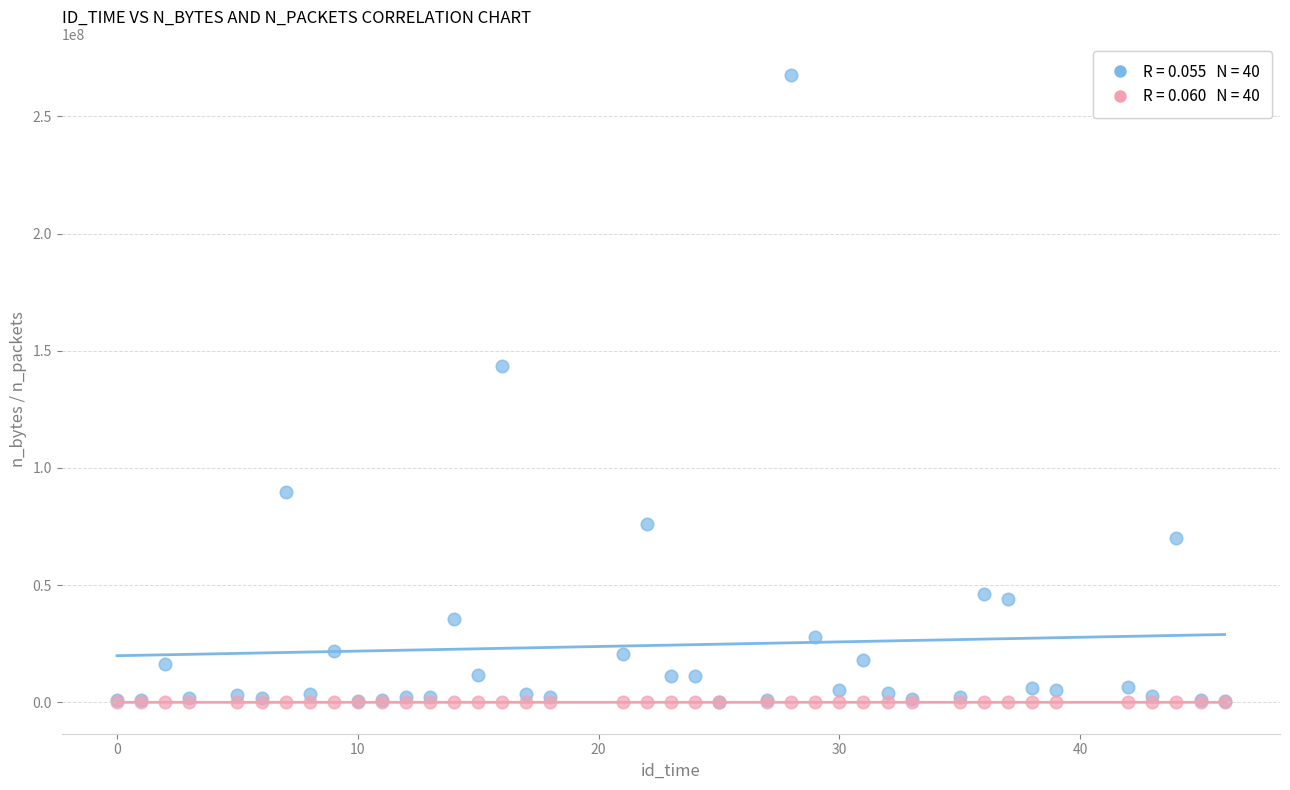

Across all series, what Y value is closest to 133784050?

143317663